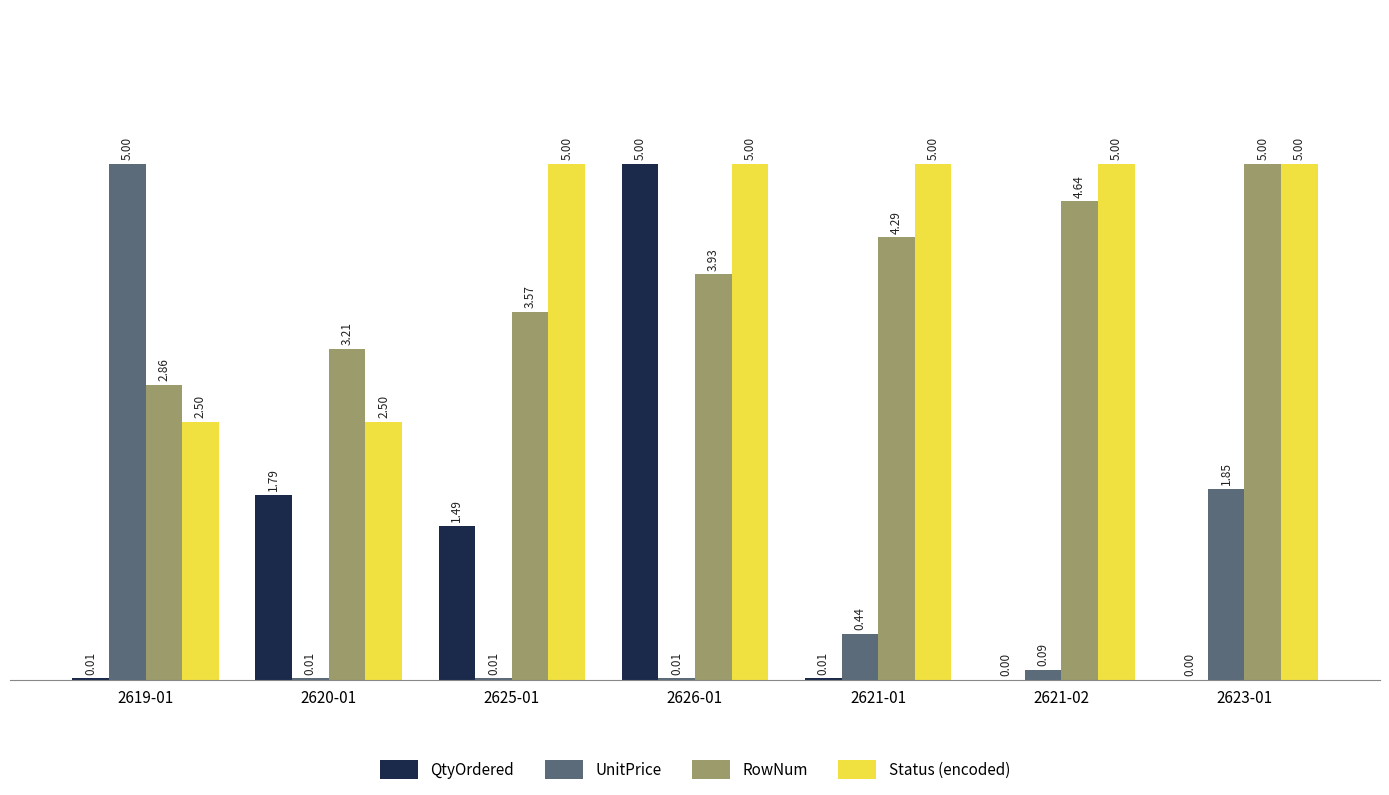

Which series has the largest total across all categories?

Status (encoded)